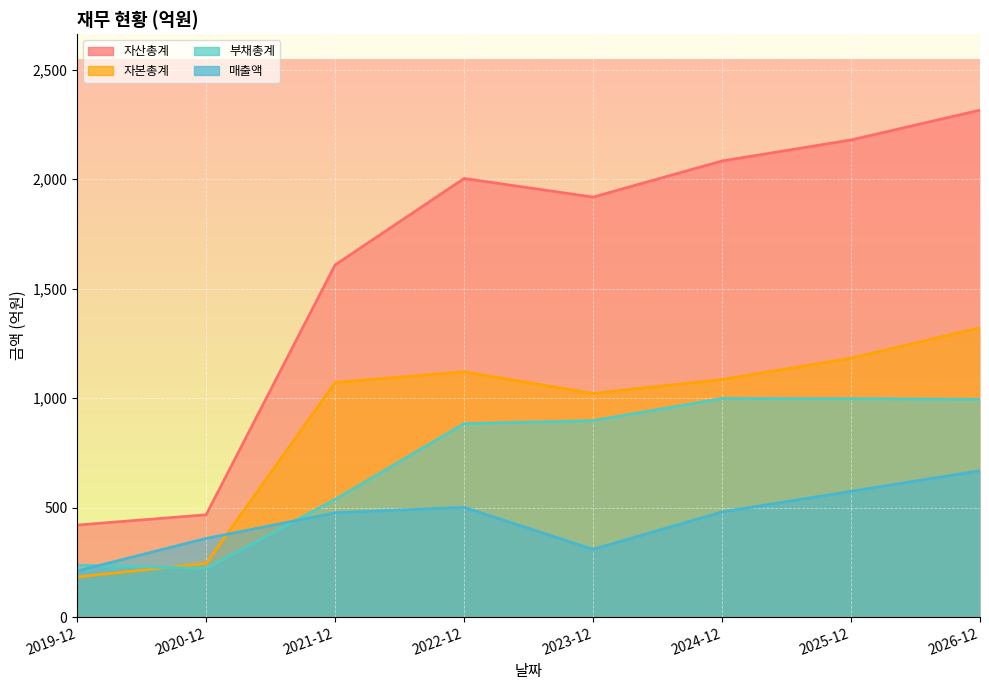

At which category does 매출액 reach its first local peak?

2022-12